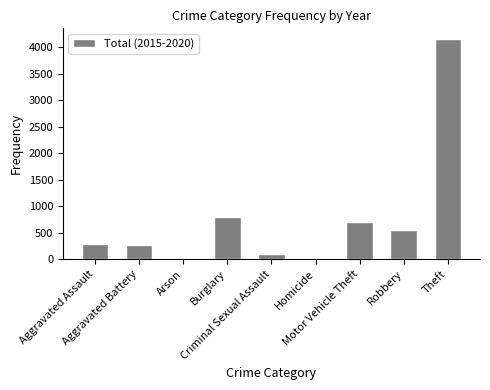

What is the difference between the maximum and minimum values?

4125